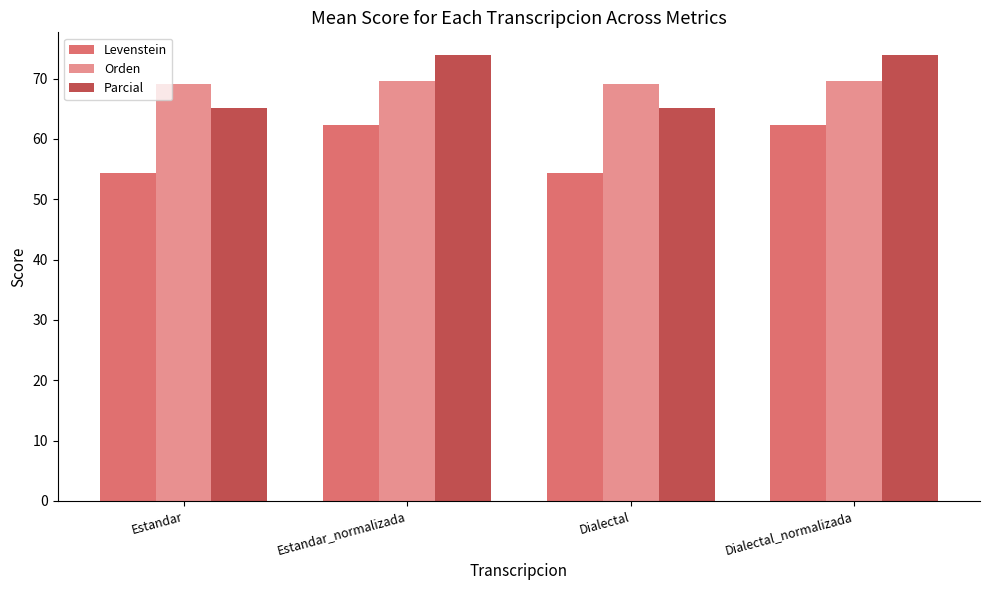

Which series has the largest range (max minus min)?

Parcial